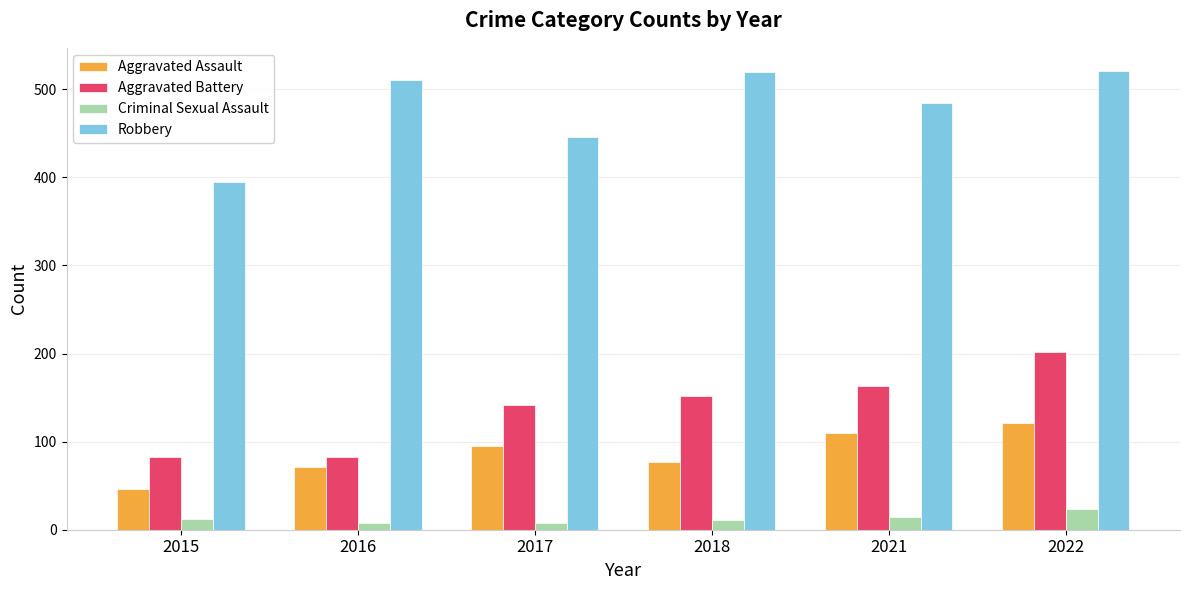

What is the average value of the Criminal Sexual Assault series?

13